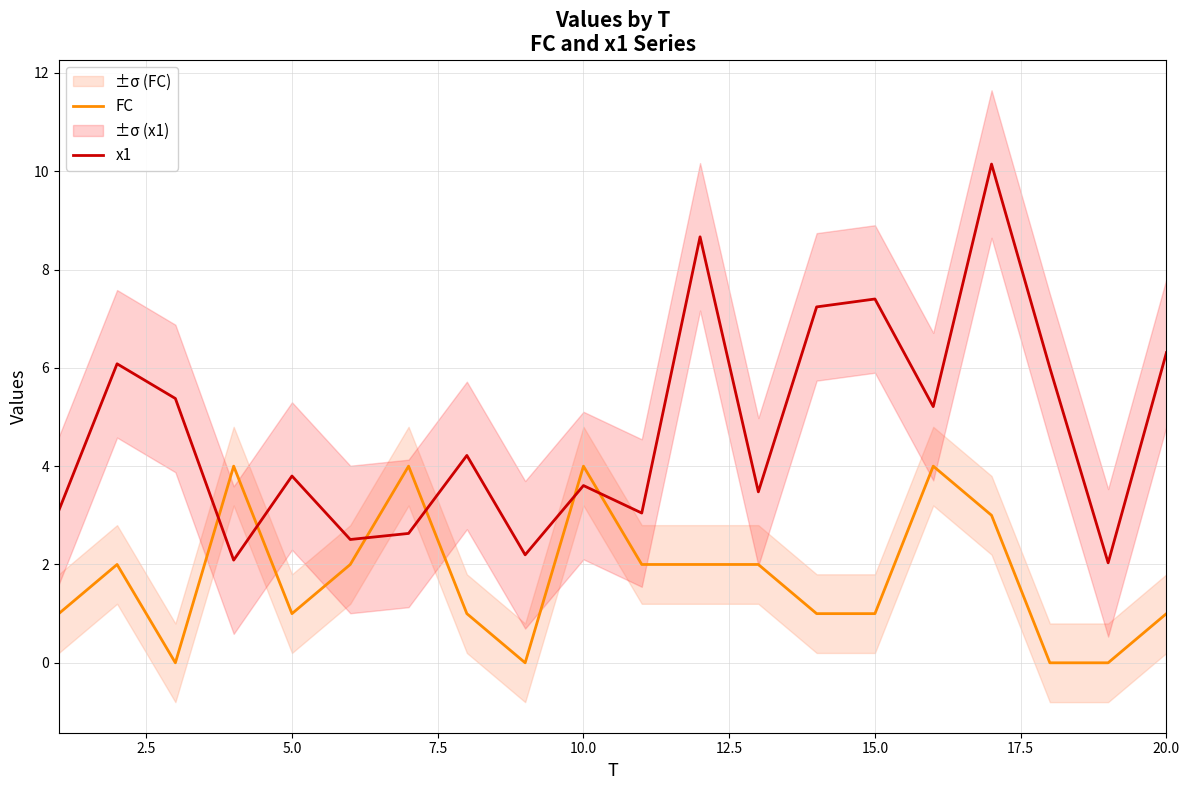

True or false: x1 has a value of 3.6 at 10.0.

True